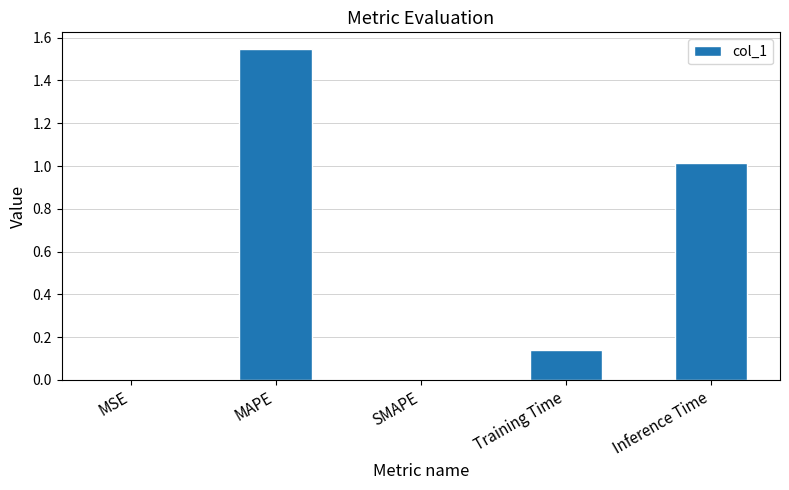

Which has a higher value, MAPE or SMAPE?

MAPE